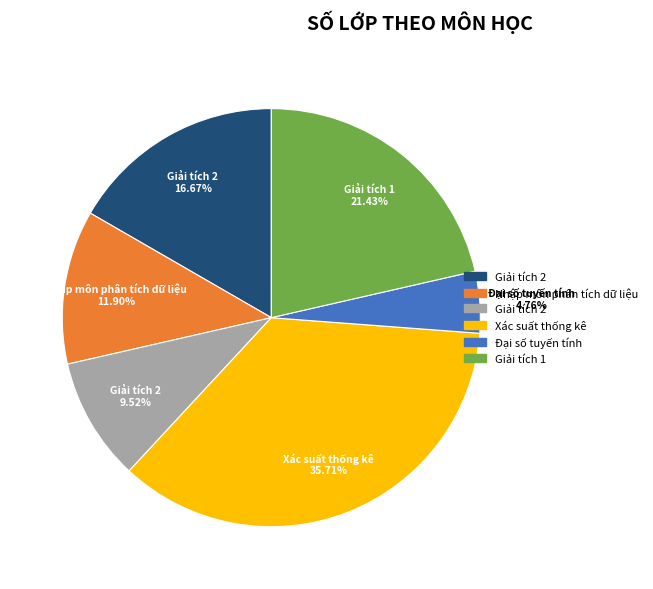

Is there a majority slice in this chart?

No